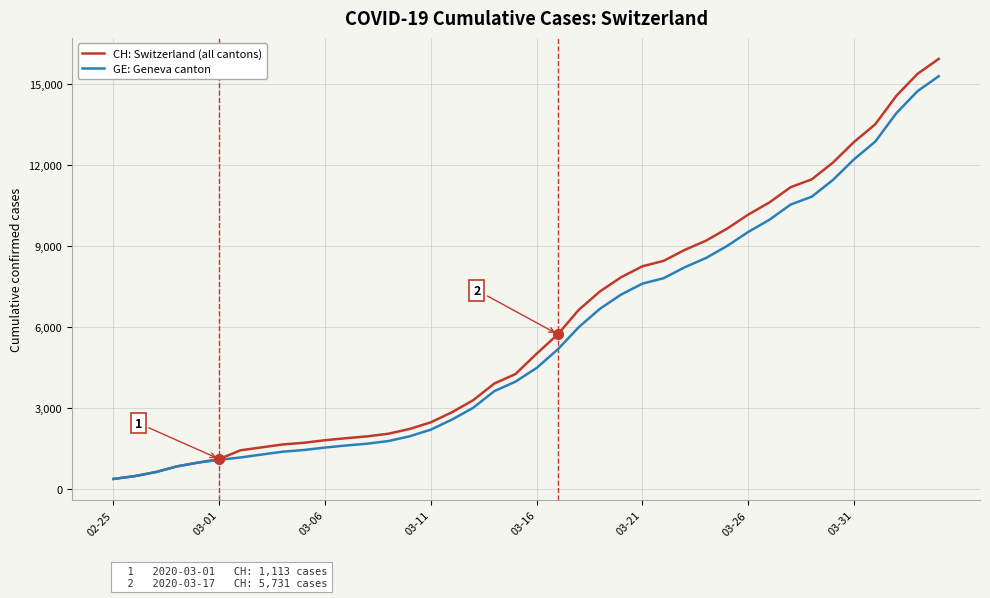

What are all the series names shown in the legend?

CH: Switzerland (all cantons), GE: Geneva canton